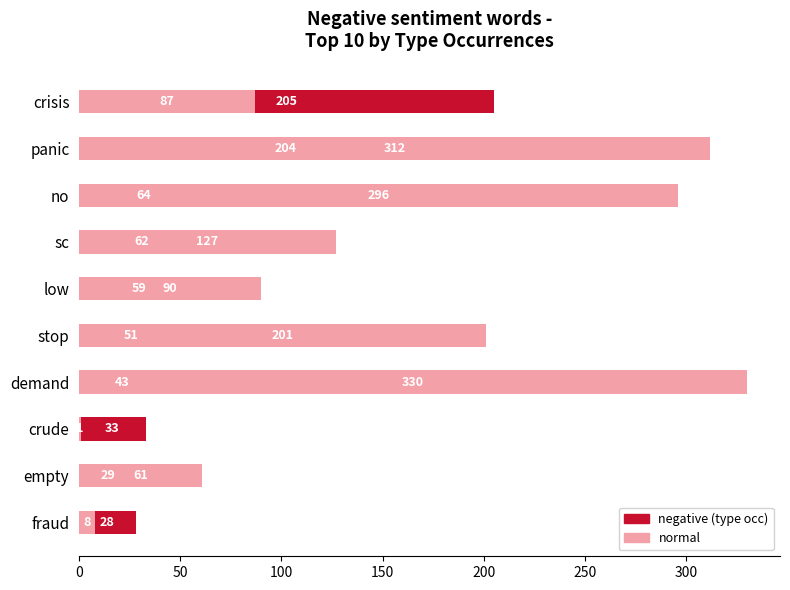

Which series has the largest total across all categories?

normal